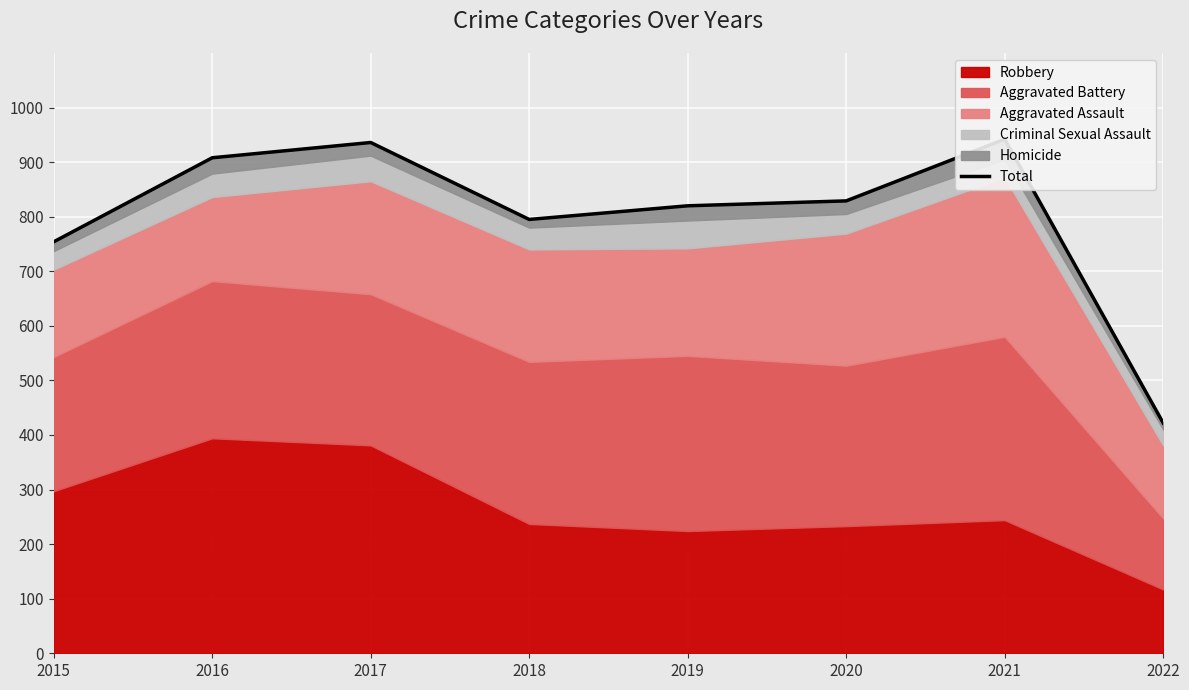

What is the difference between the maximum and second lowest values?

188